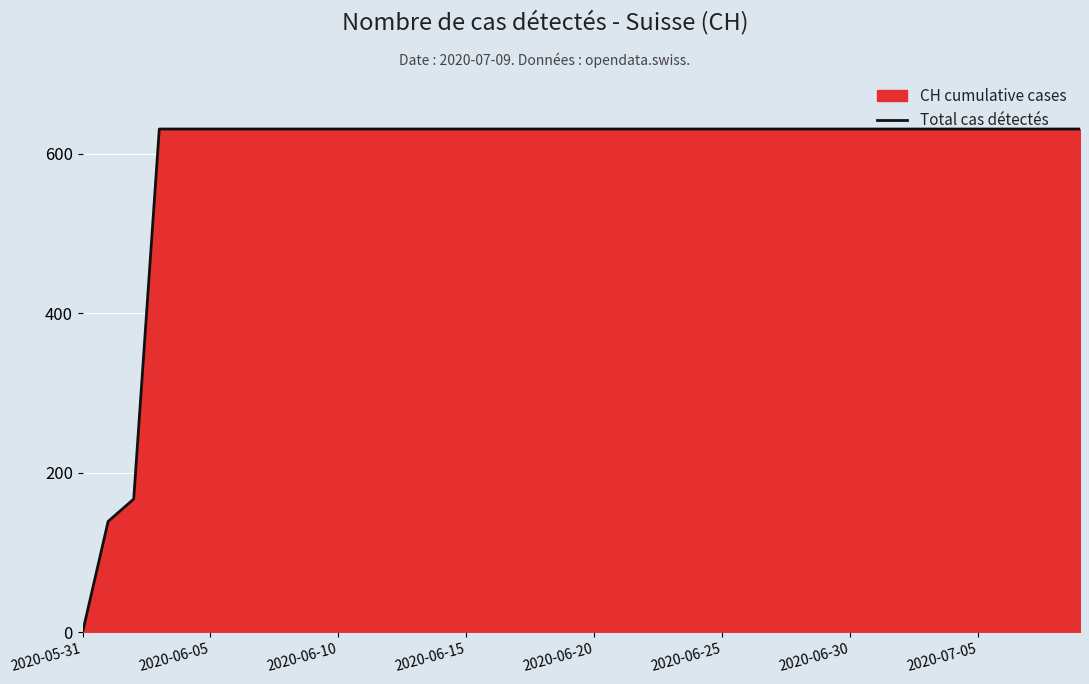

The chart shows a value of 837 at 34. True or false?

False